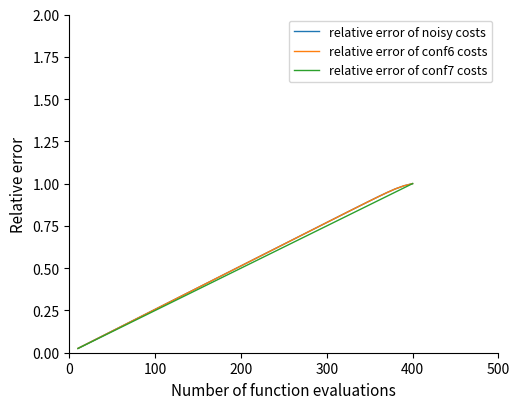

How many distinct data groups are displayed?

3